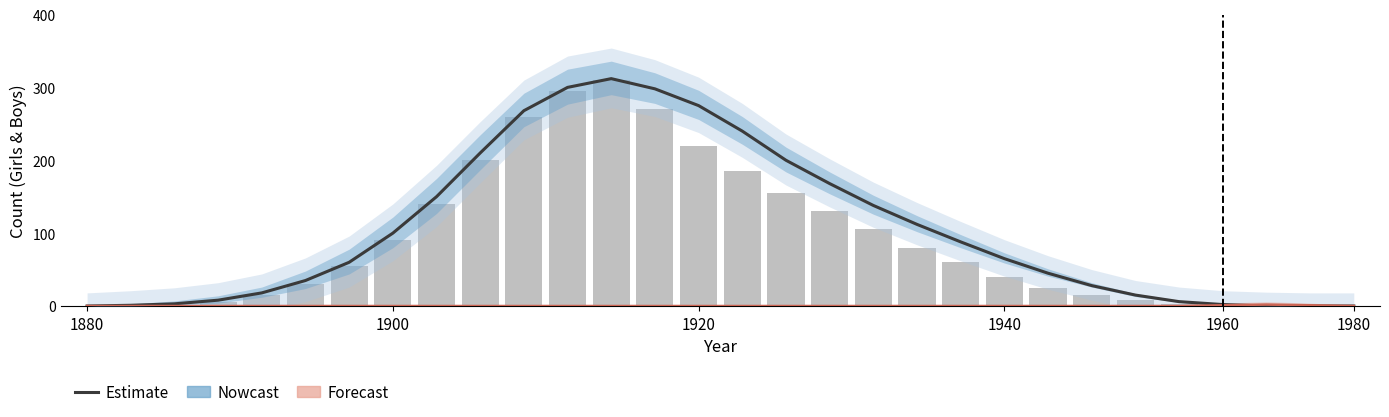

Which series has the widest spread of values?

Estimate